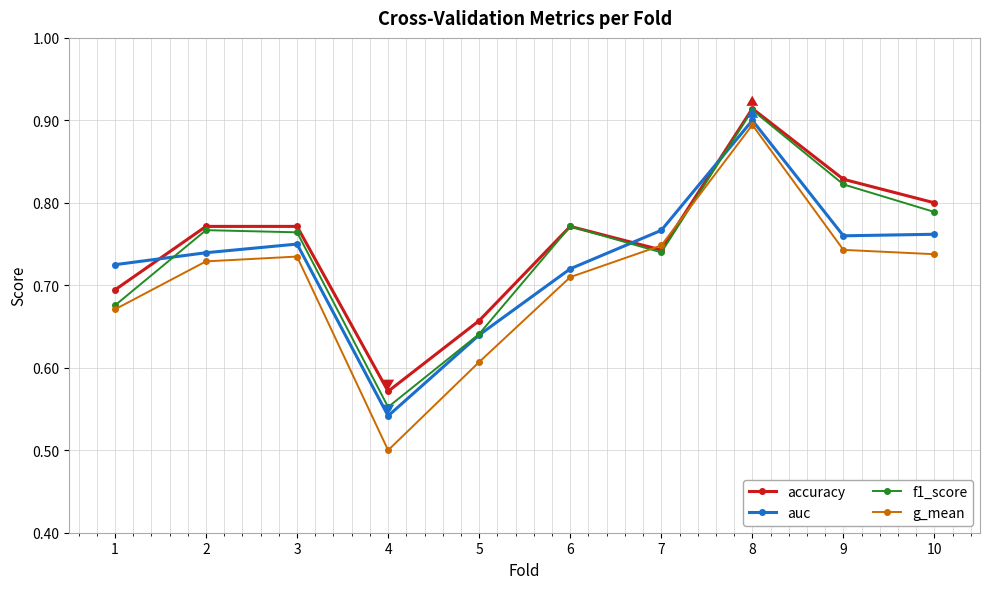

At how many categories does at least one series exceed 0?

10